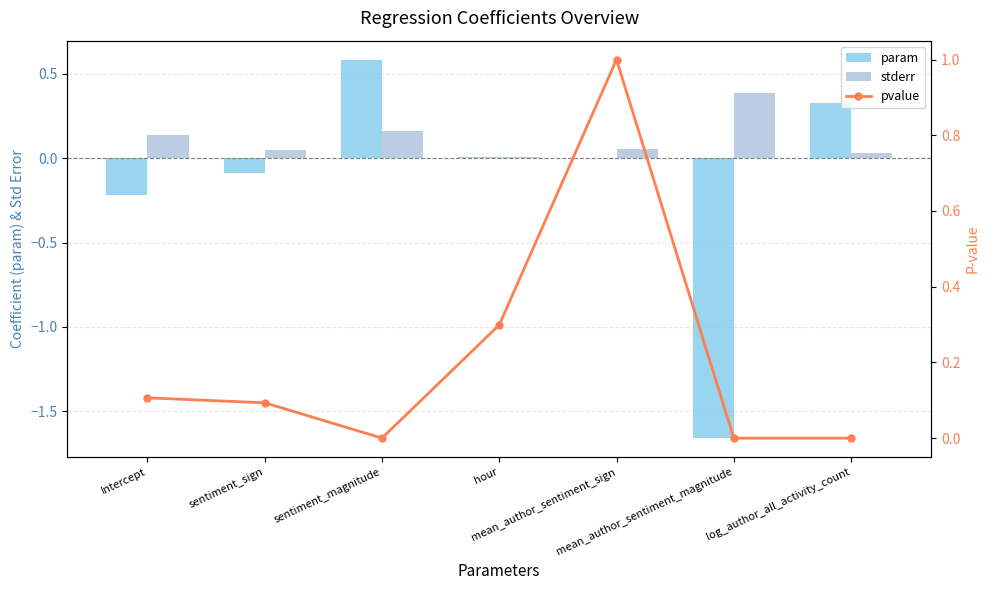

Is it true that pvalue equals 0.2 at hour?

False